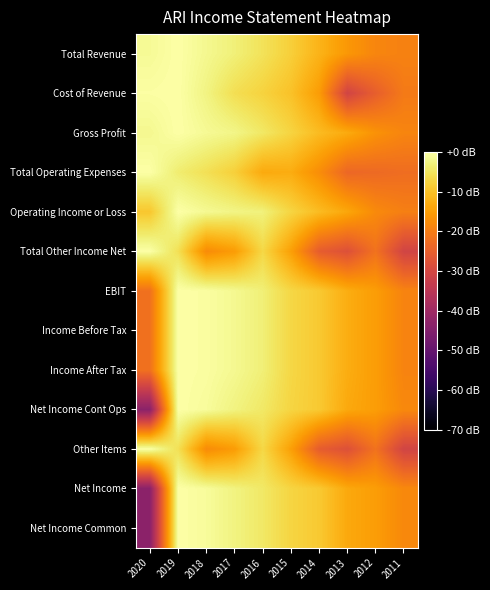

Between 2019 and 2017, which is larger?

2019